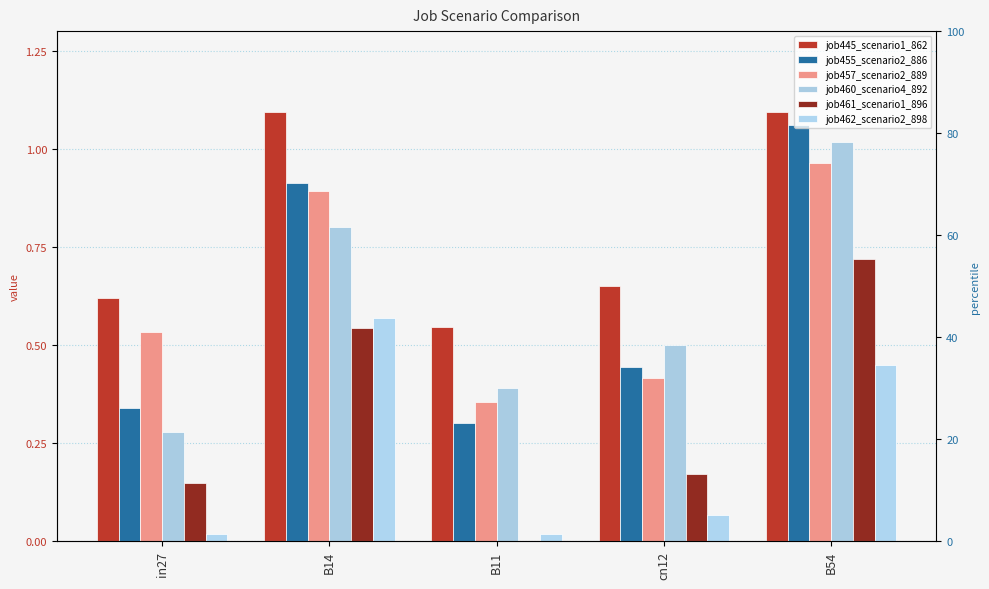

Between B54 and in27, which is larger?

B54